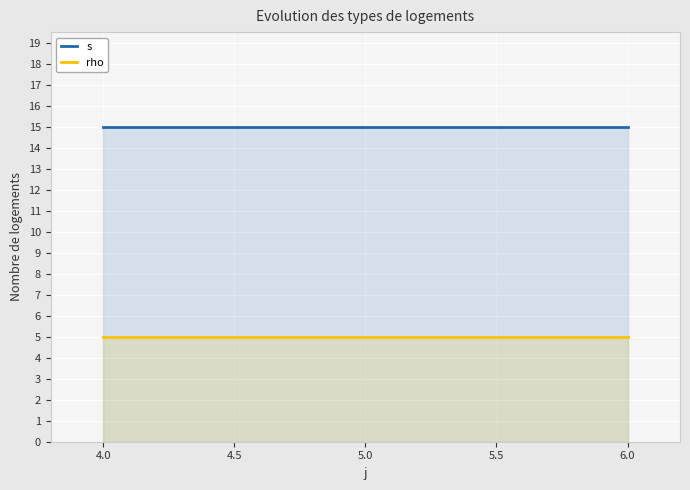

How many lines are shown in the chart?

2